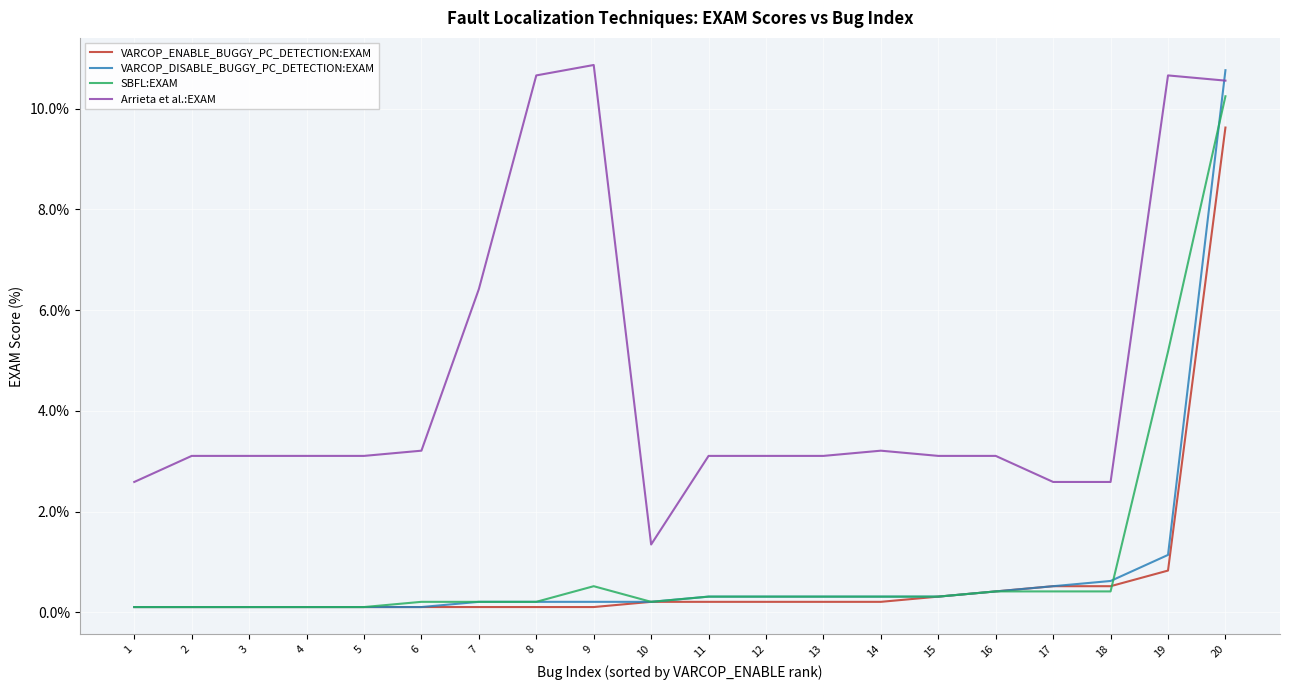

What is the difference between the highest and lowest values at 7?

6.3